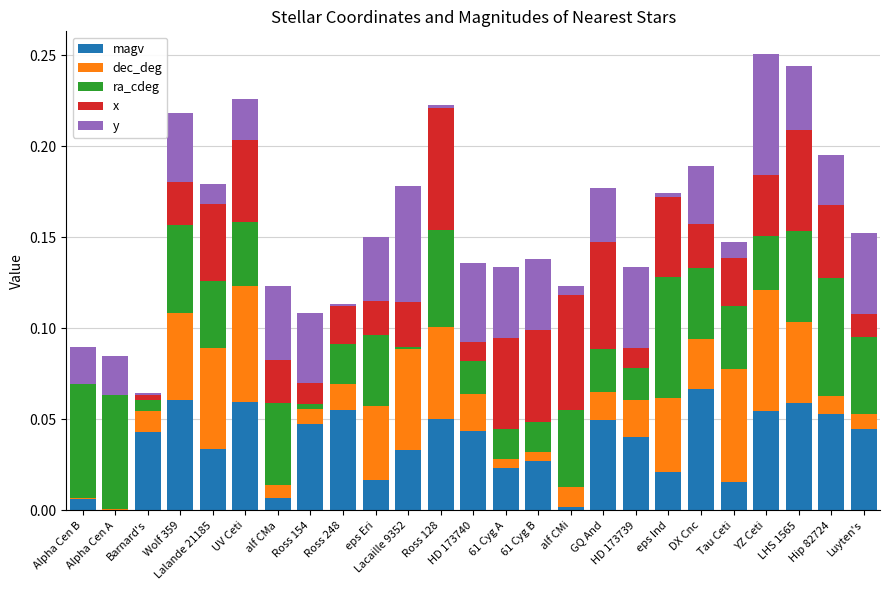

What is the sum of all magv values?

0.9